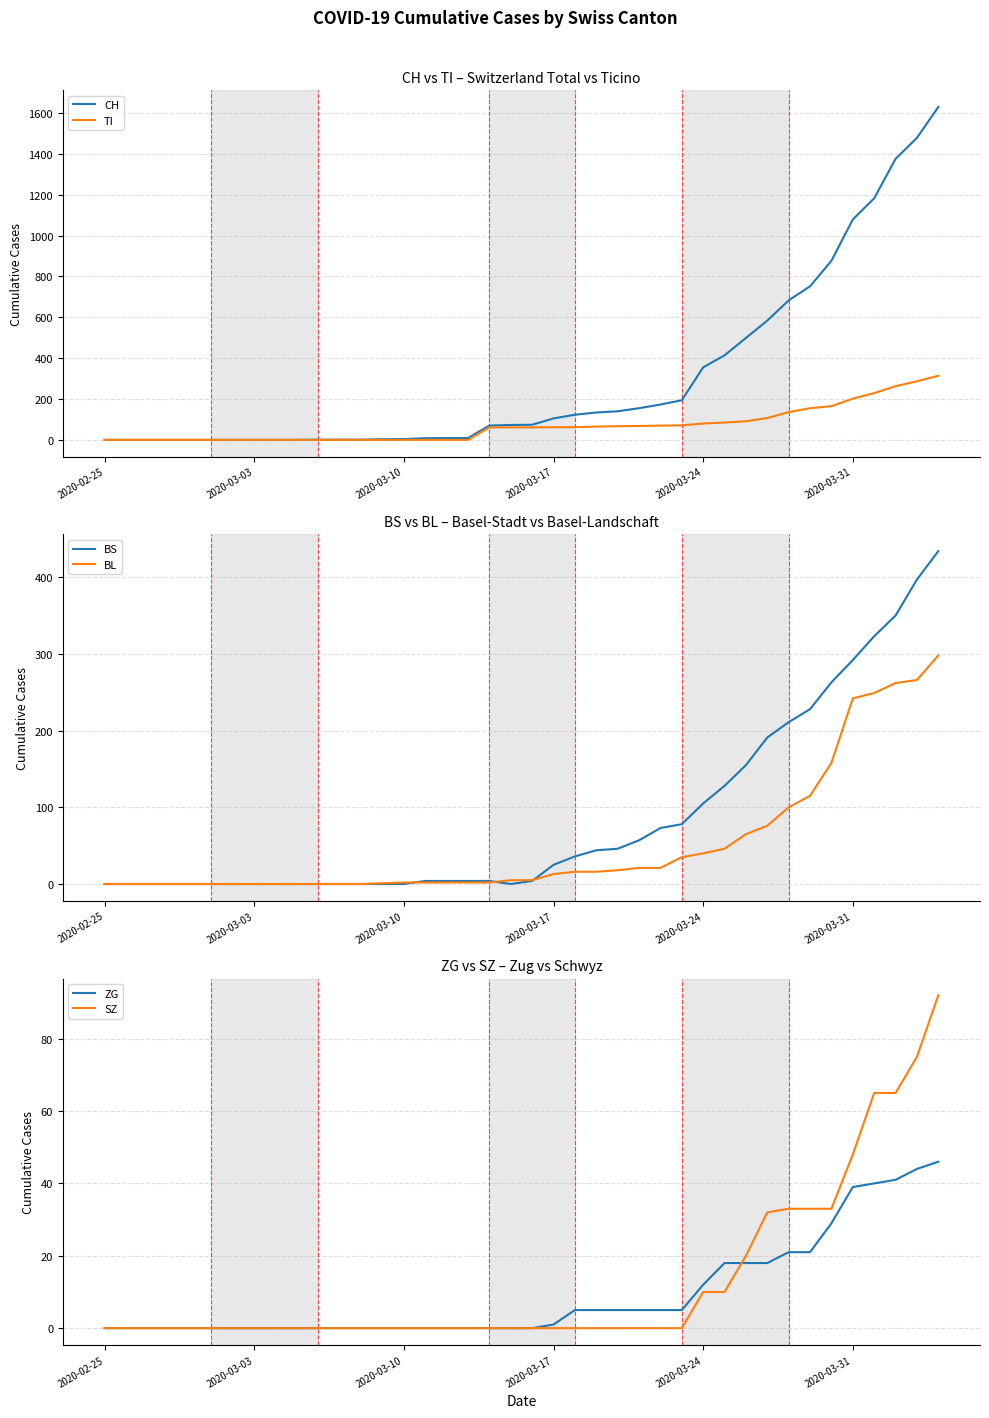

At how many categories does at least one series exceed 601?

8